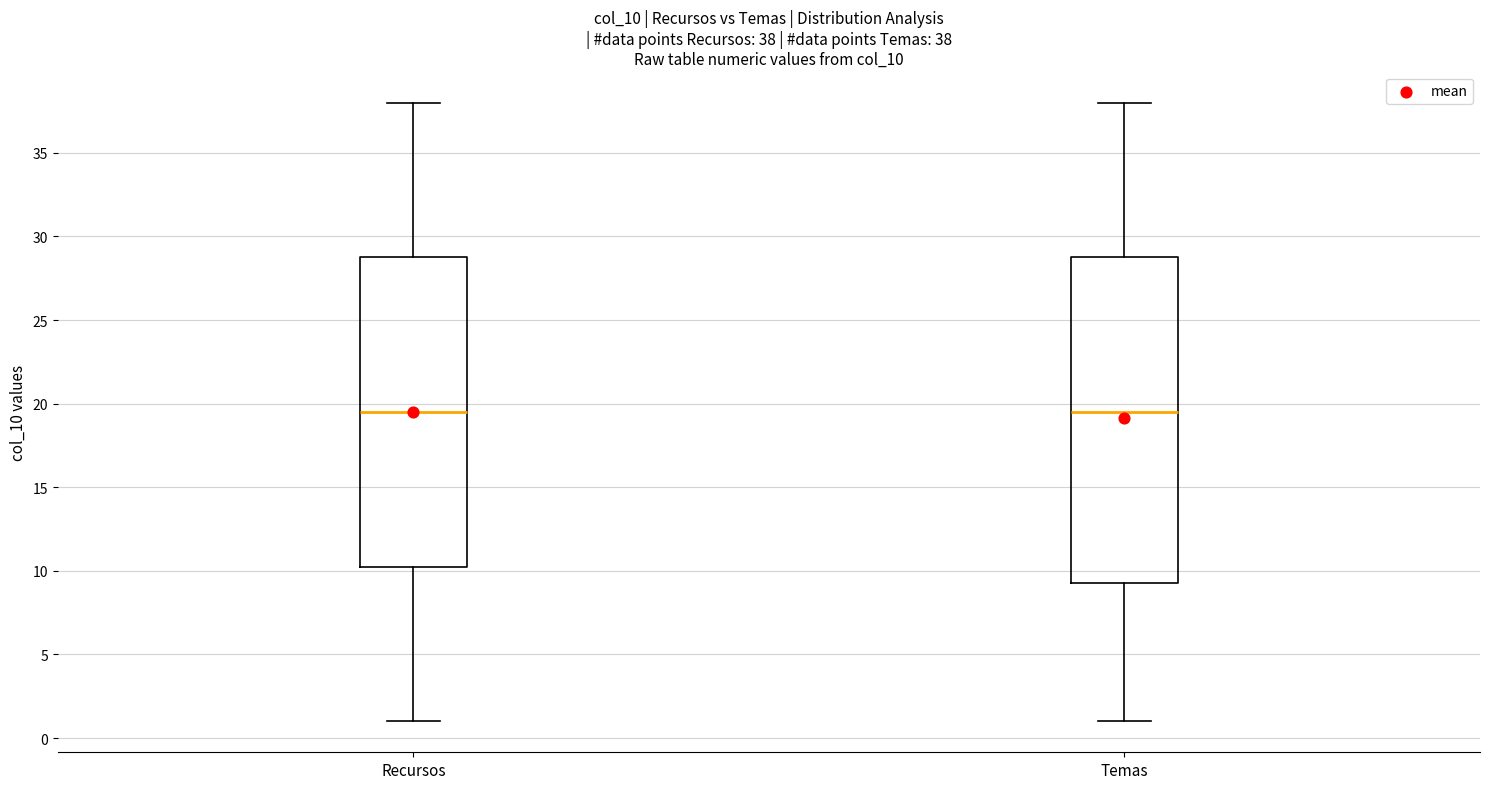

Which box is the tallest, from its lower edge to its upper edge?

Temas